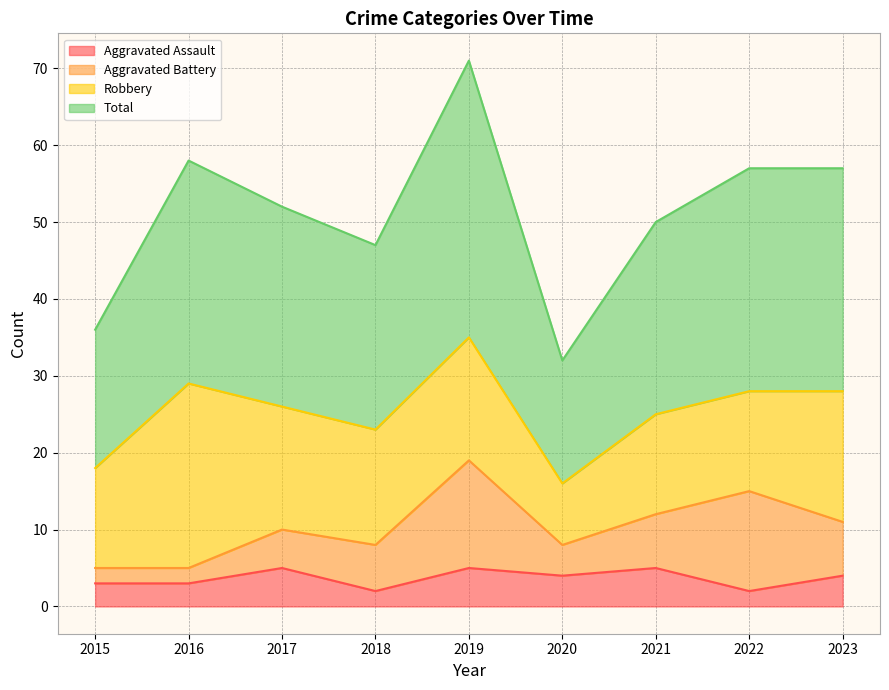

Which category has the lowest value across all series?

2018